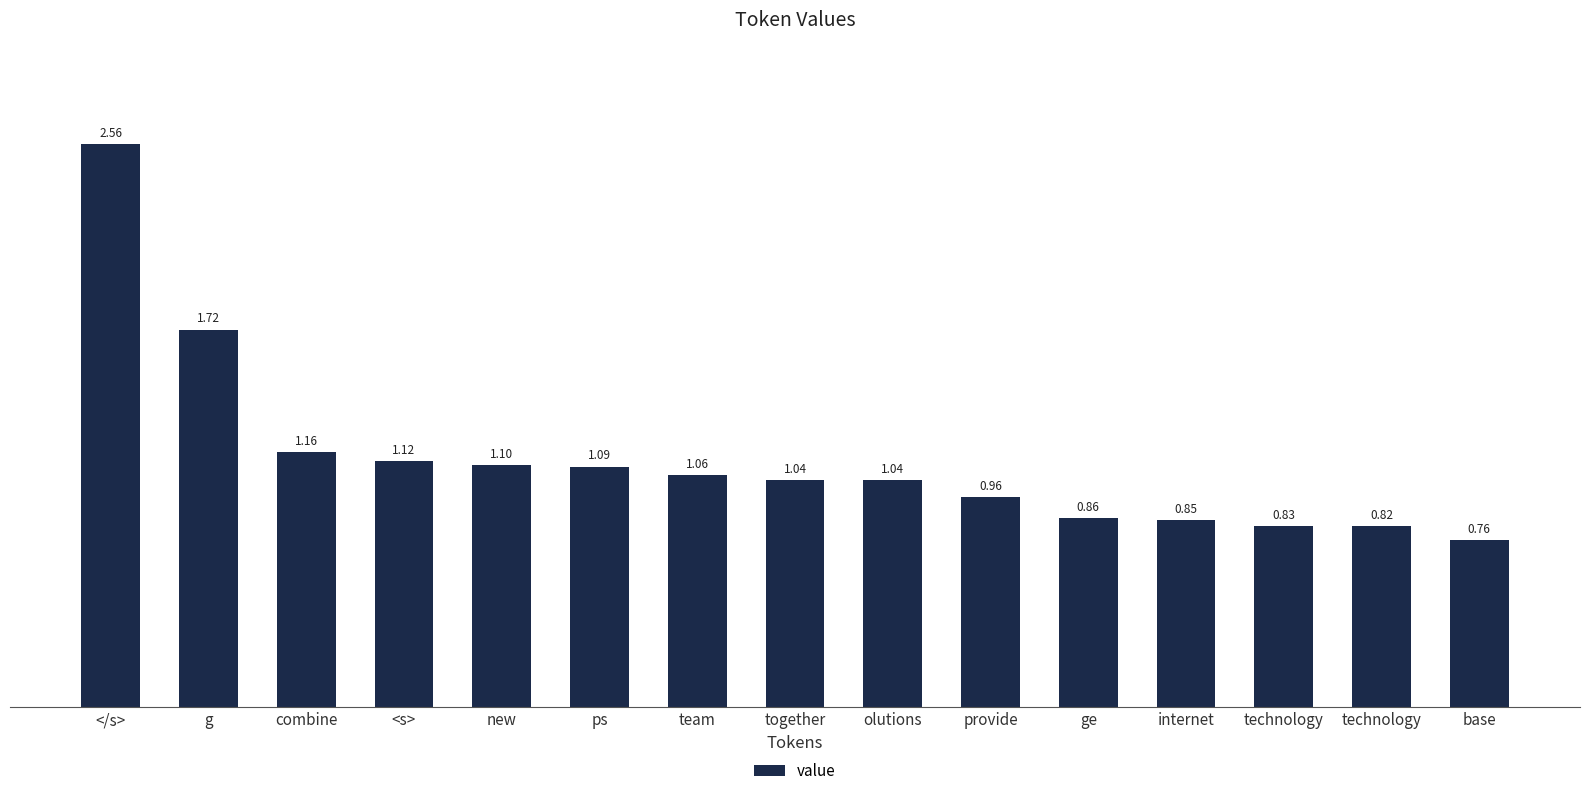

Which category has the lowest value across all series?

base